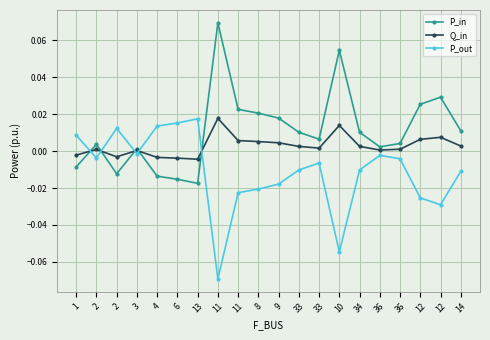

In P_out, how many points are lower than both neighbors (excluding endpoints)?

5